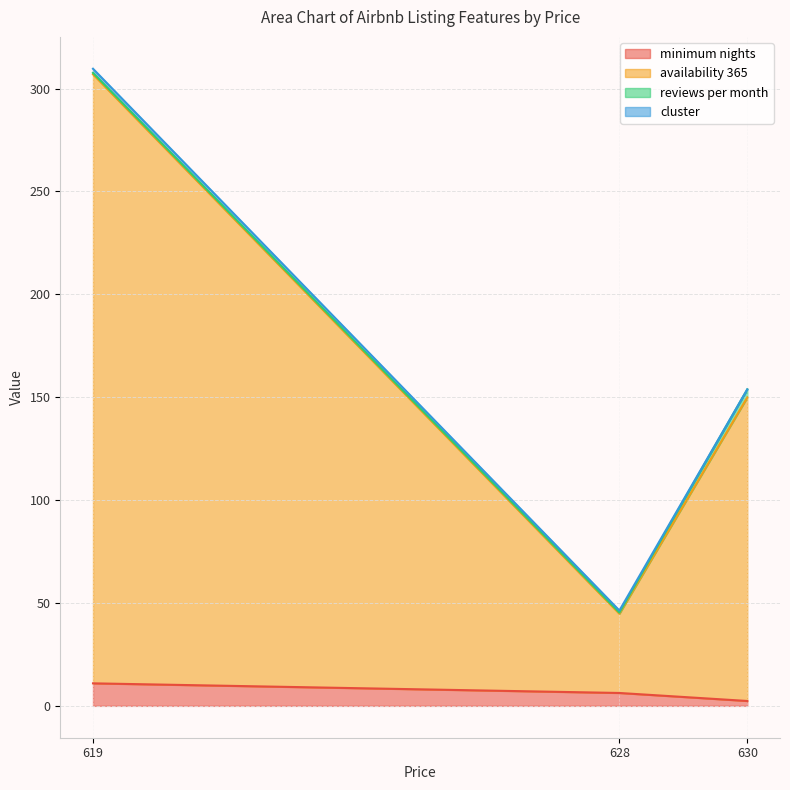

What is the highest value of the availability 365 series?

307.6